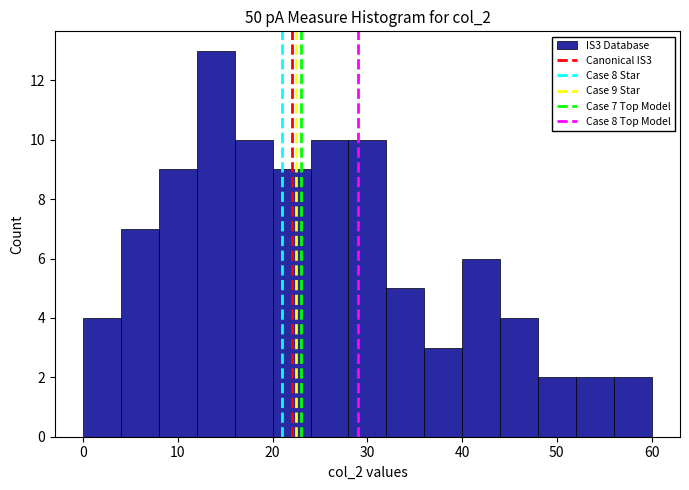

Which range on the x-axis has the tallest bar?

12 to 16